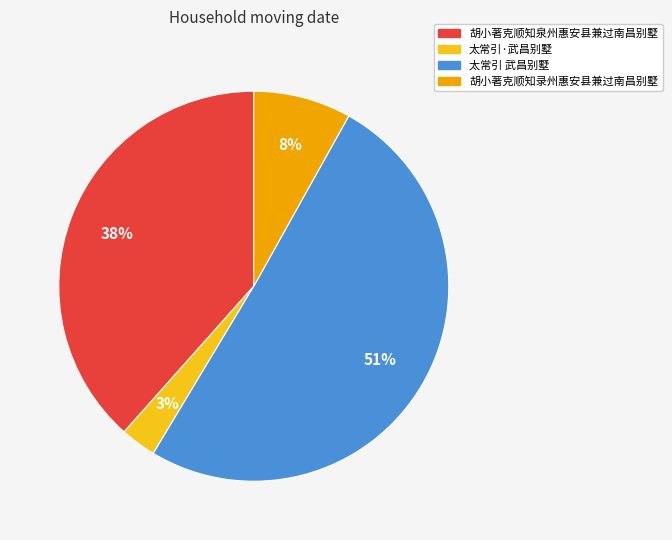

To the nearest percent, what percentage of the pie is 太常引 武昌别墅?

51%